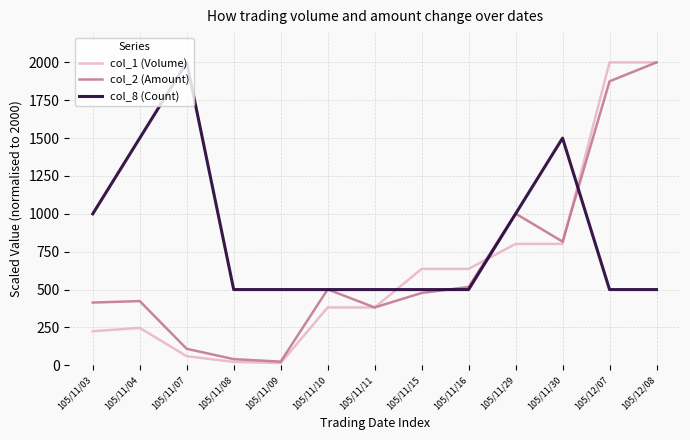

What is the difference between the second highest and minimum values in the col_2 (Amount) series?

1850.7